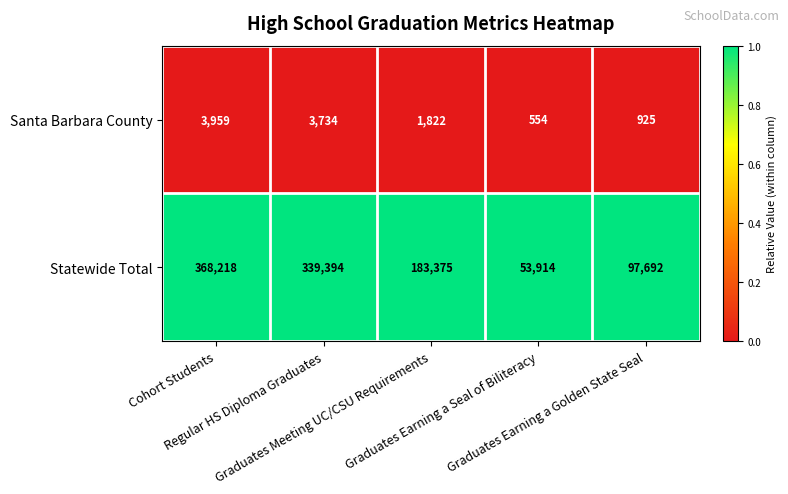

List the series in order of their overall mean, lowest first.

Santa Barbara County, Statewide Total